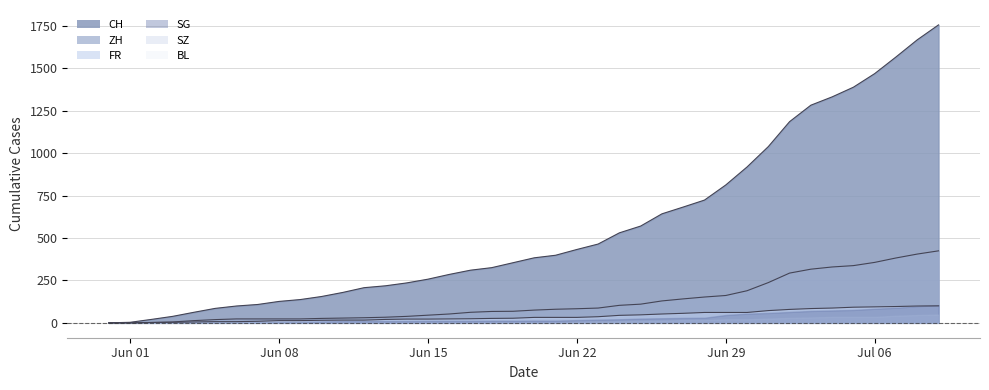

Which series has the largest total across all categories?

CH